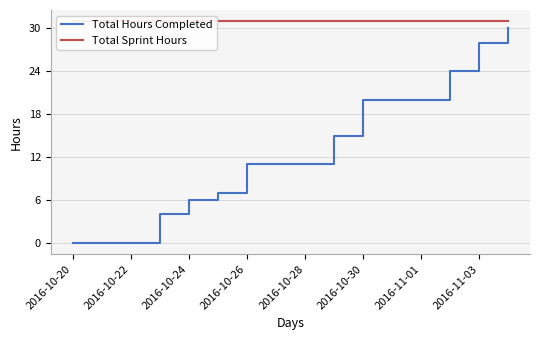

How many values in the Total Hours Completed series are below 11?

6